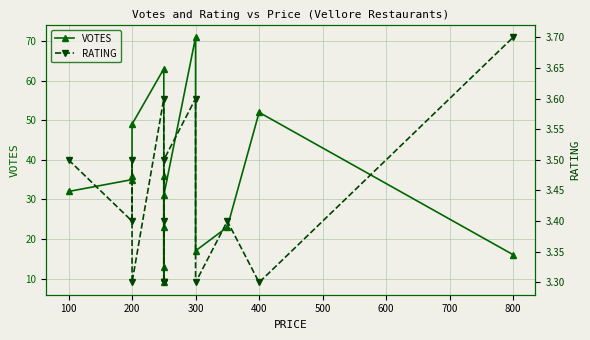

At 300, list the series in order from largest to smallest.

VOTES, RATING